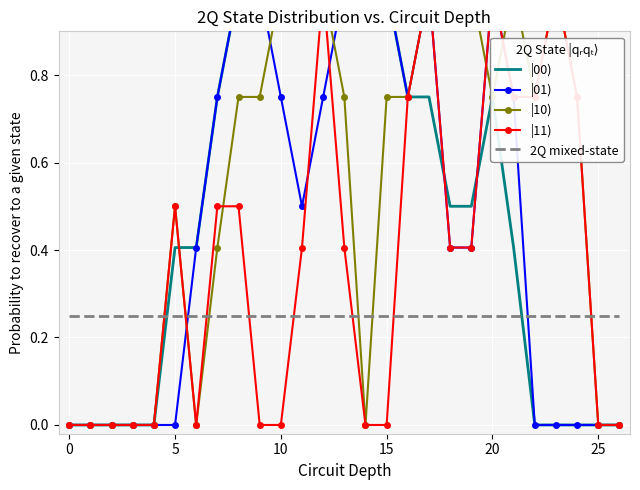

What is the sum of the |01) values at 22 and 11?

0.5